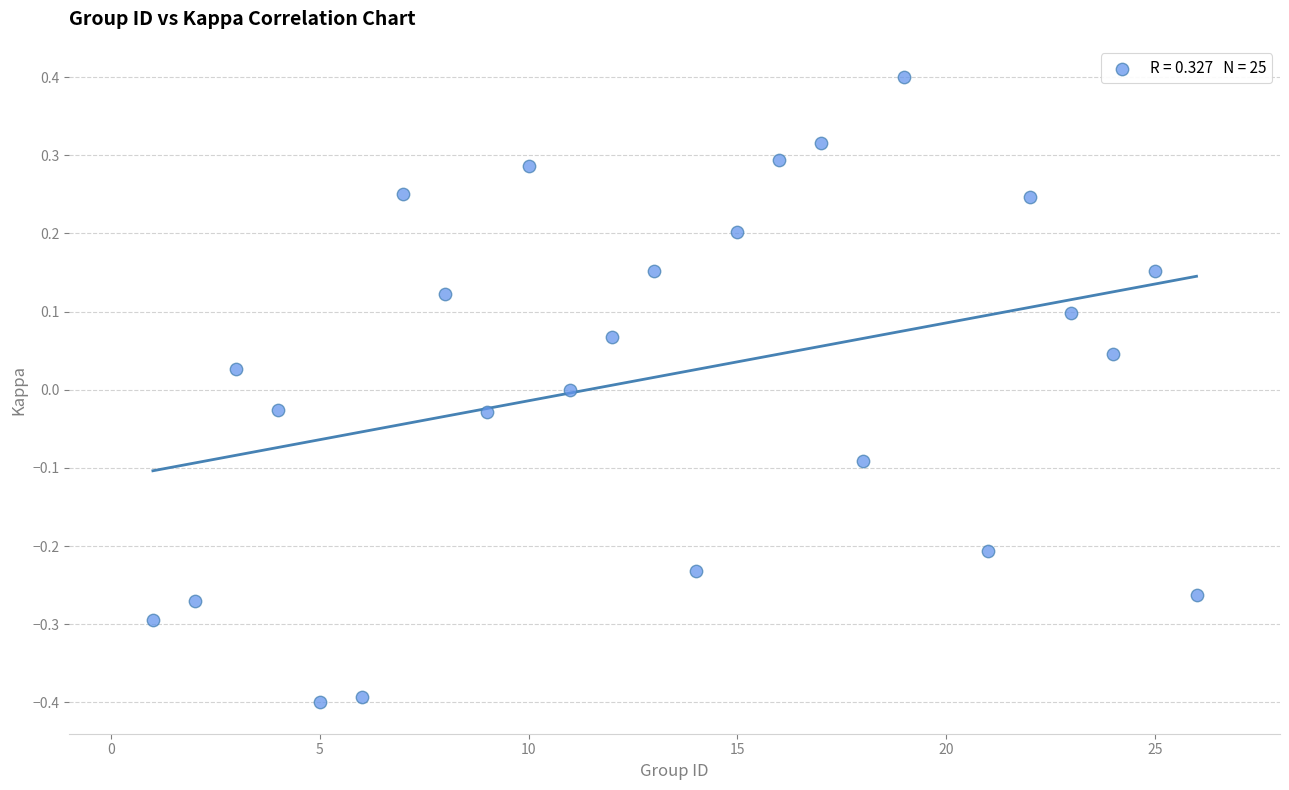

What is the range of Y values (max minus min)?

0.8